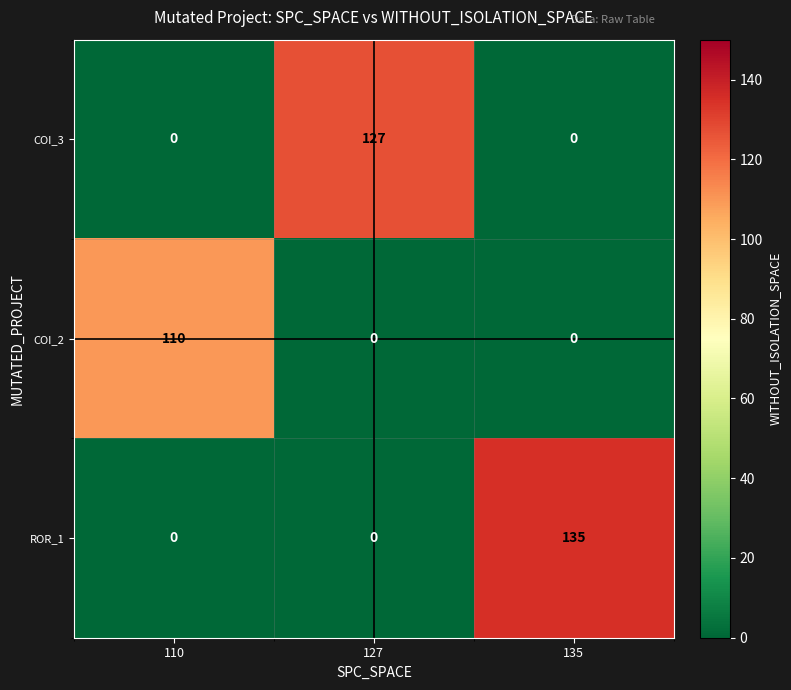

At which label does COI_2 reach its peak?

110